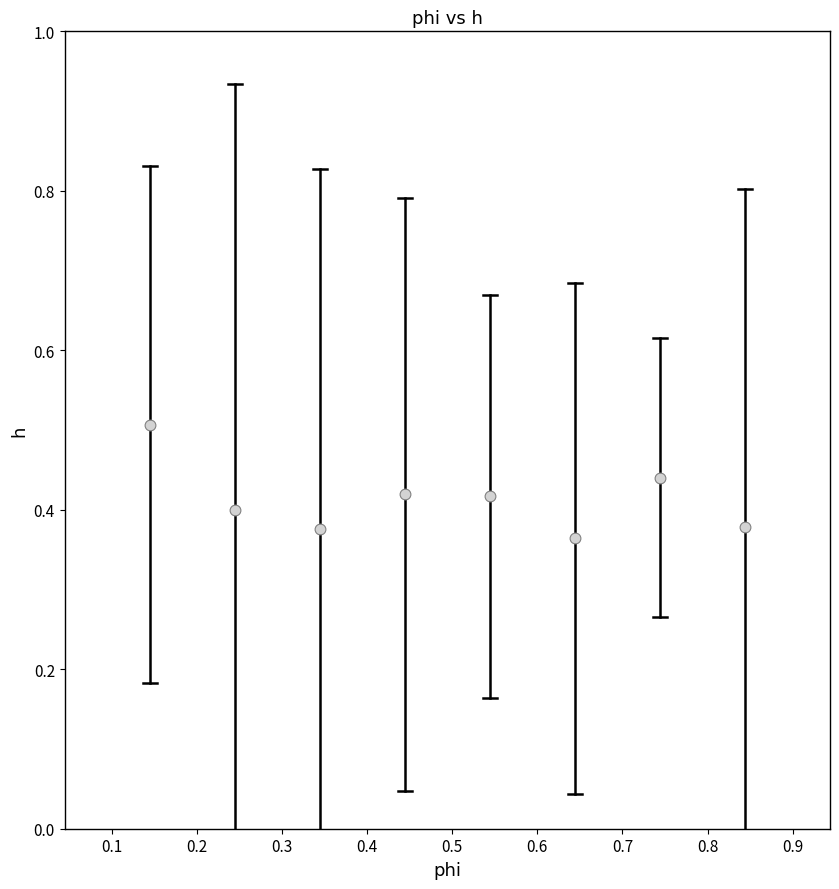

What is the range of X values (max minus min)?

0.7